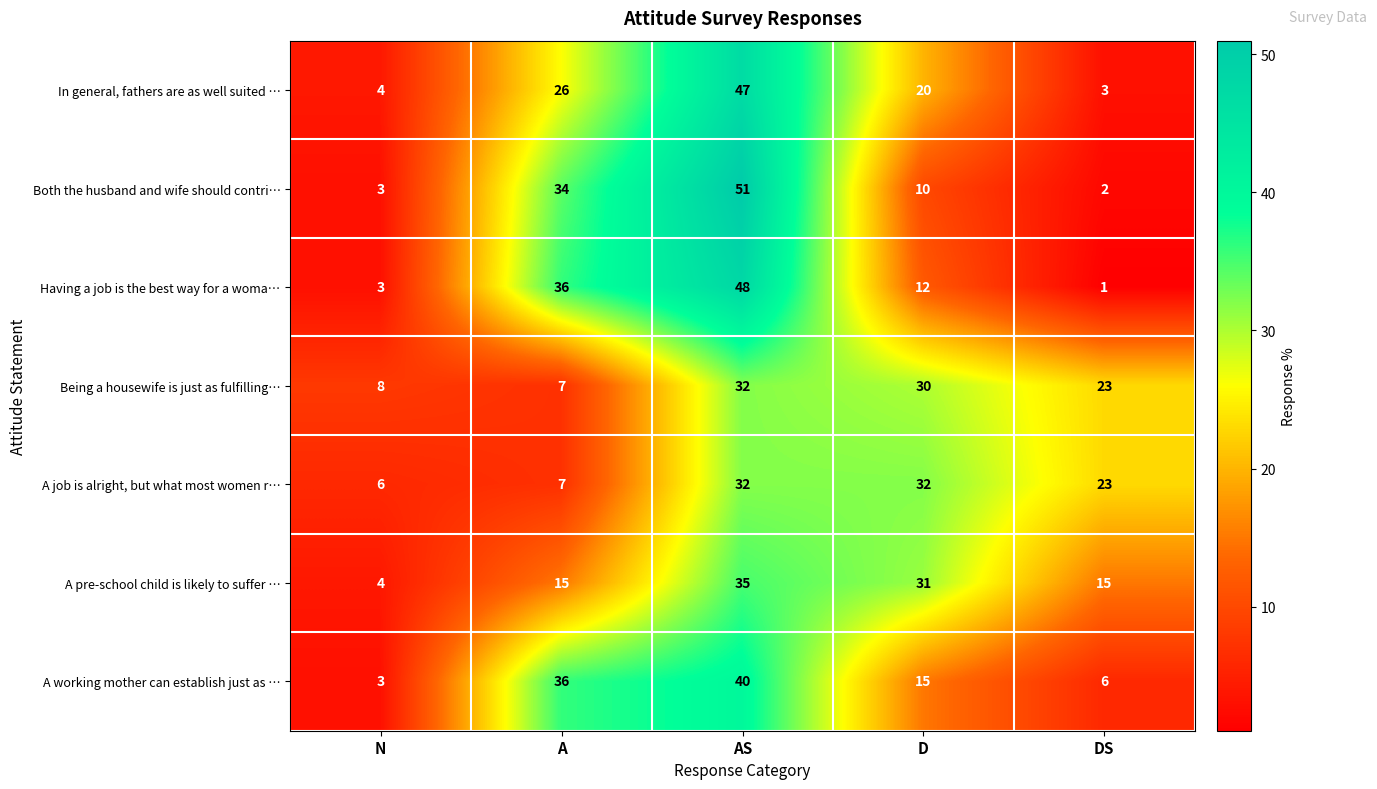

At which label is A working mother can establish just as … closest to 21?

D